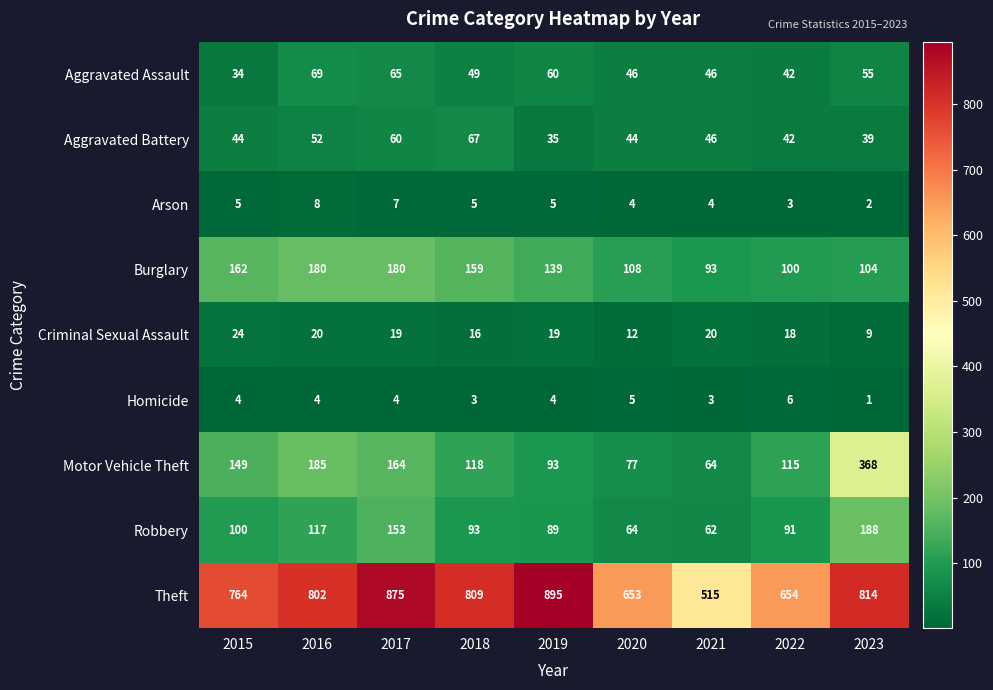

What is the greatest value displayed?

895